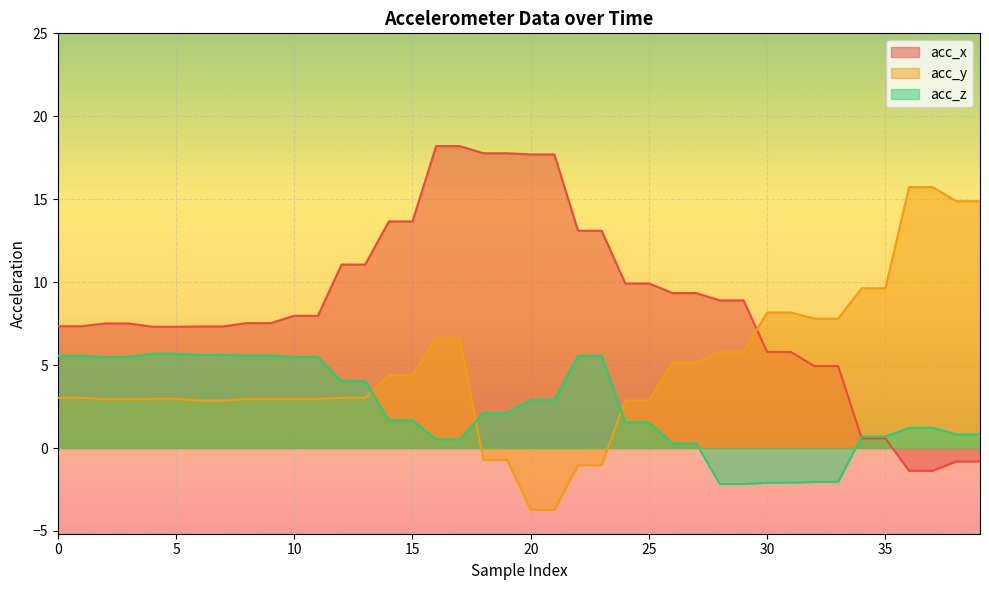

Does the chart display data point markers on the line(s)?

No